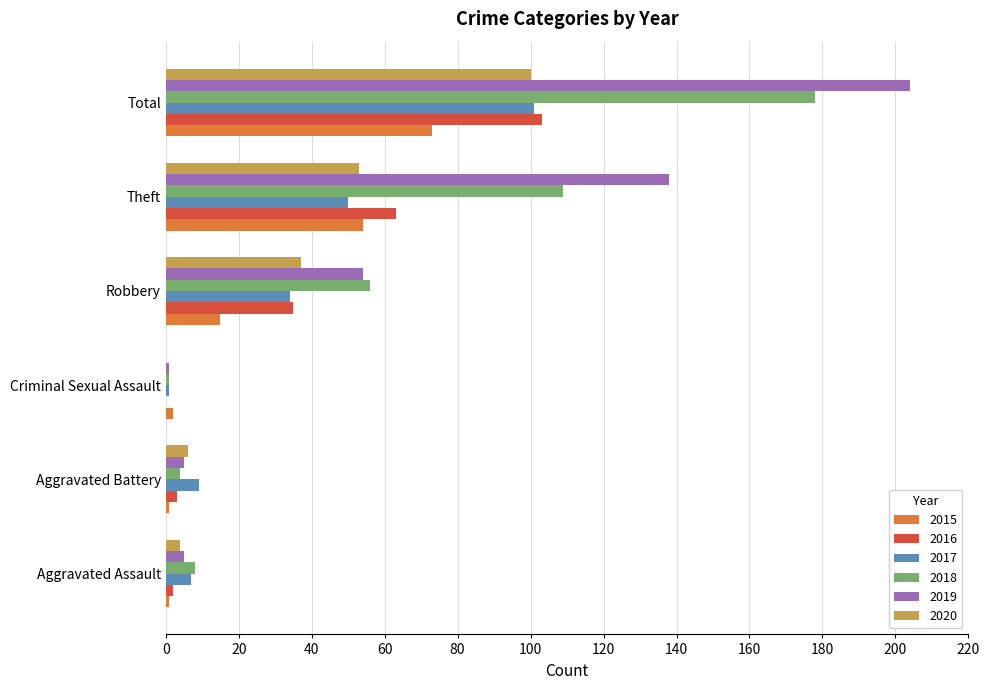

What is the sum of all 2017 values?

202